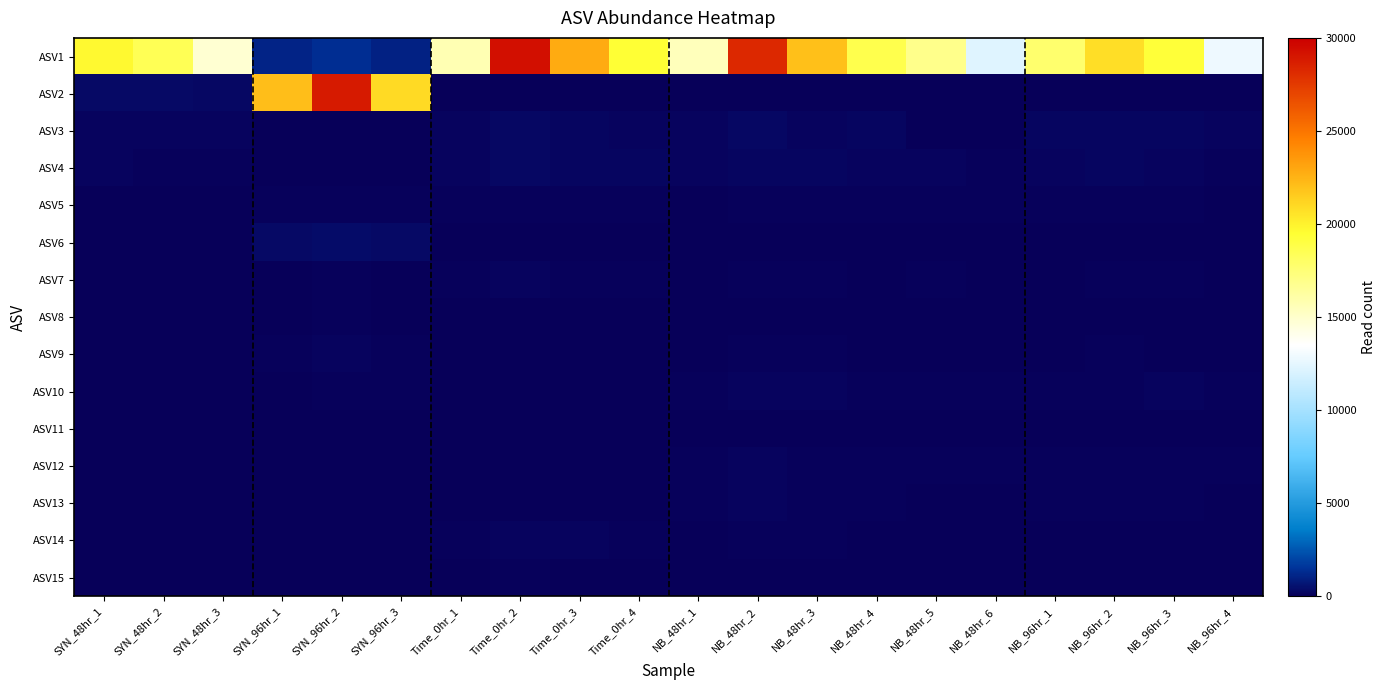

At how many categories does at least one series exceed 25866?

3